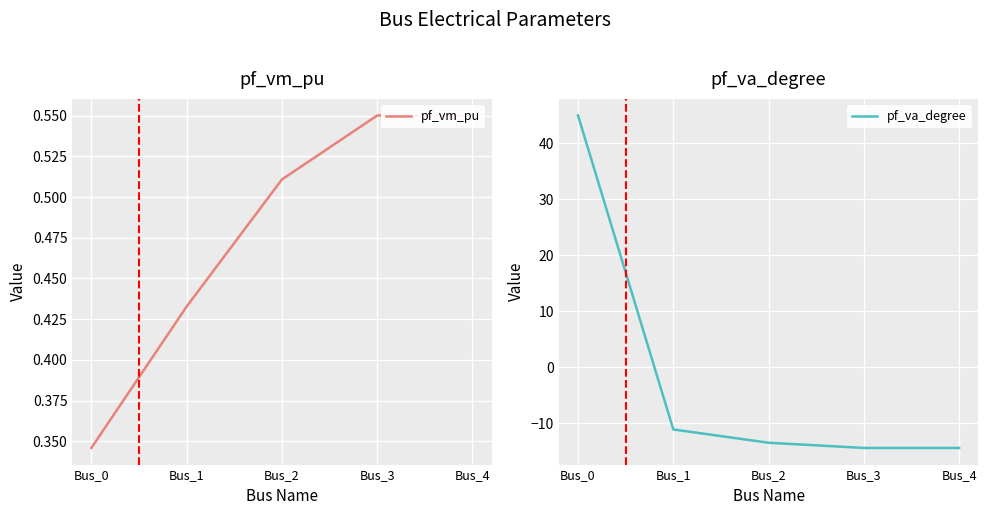

After their last crossing, which series has the higher values: pf_va_degree or pf_vm_pu?

pf_vm_pu